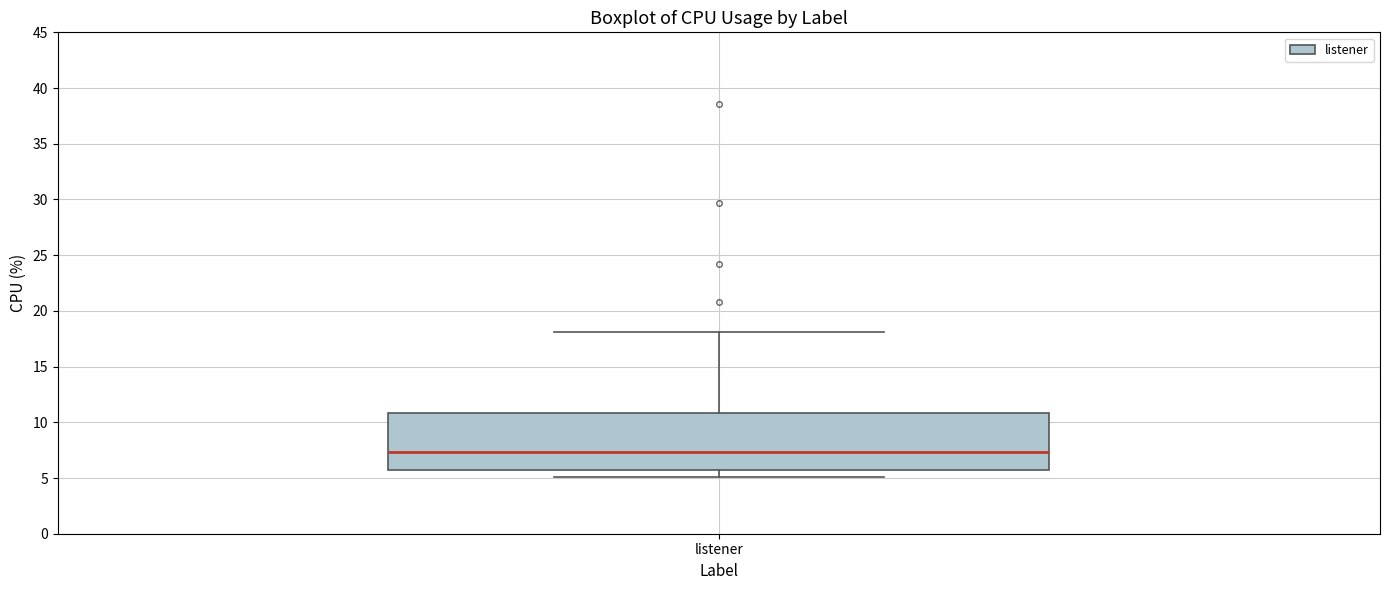

Transcribe this box plot: give where the median line is, the range the box spans, and where the two whiskers end, as read against the y-axis. The values are not printed on the chart, so give them approximately, as read against the axis.

median 7.5, box 5.5 to 11.0, whiskers 5.0 to 18.0